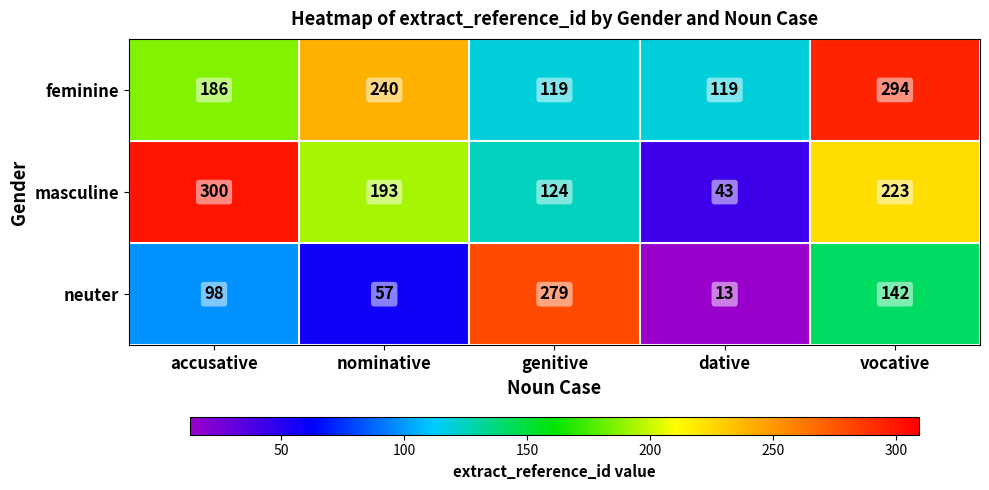

Which series has the largest total across all categories?

feminine